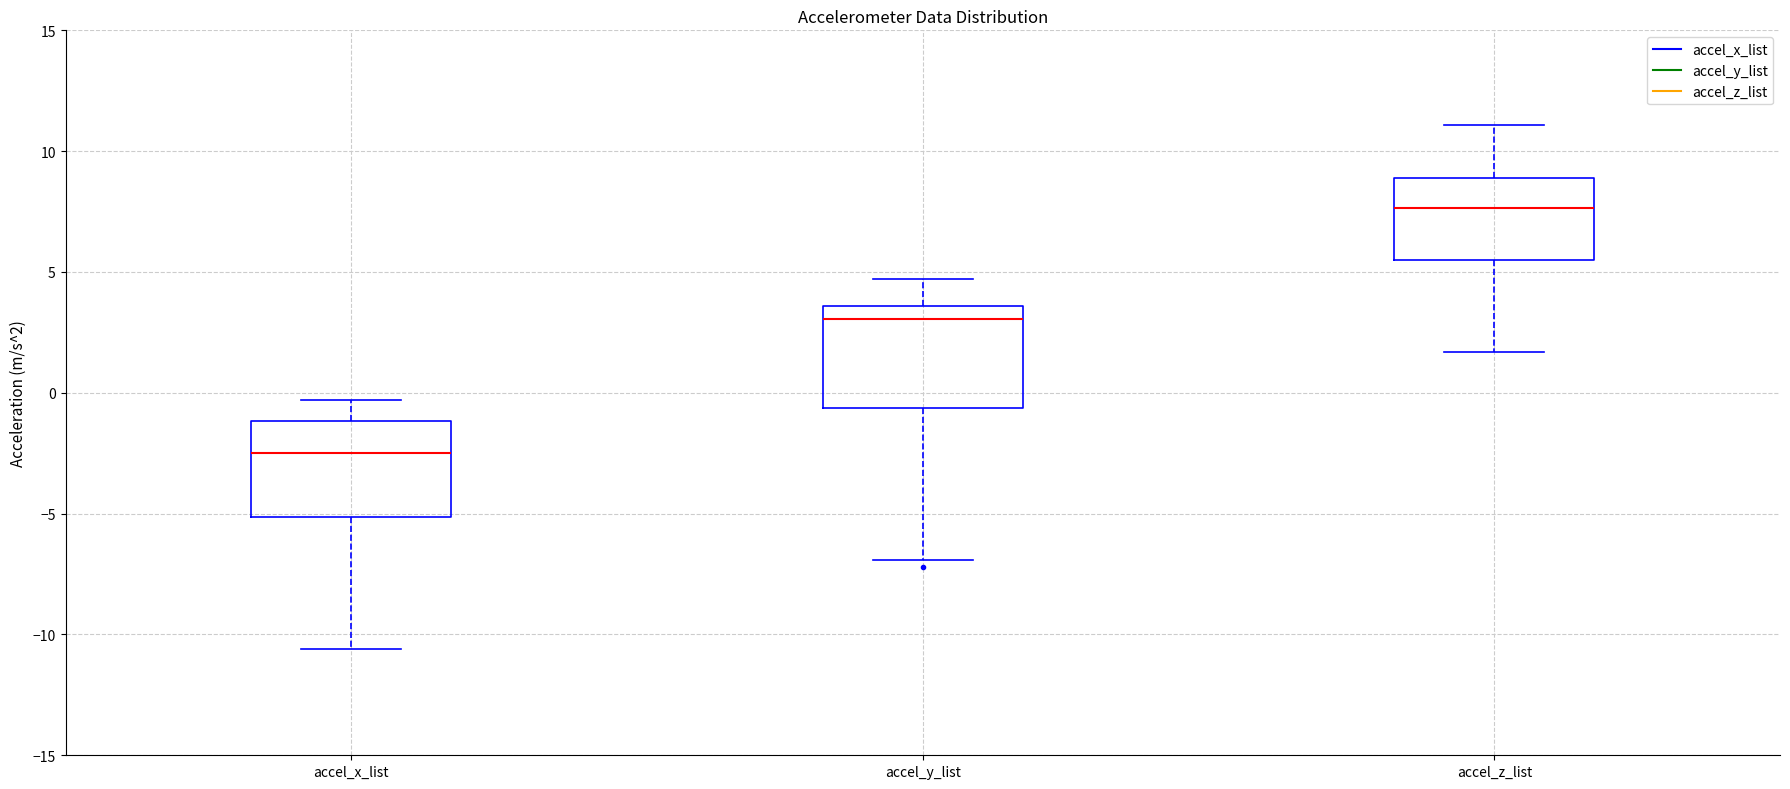

Reading left to right, transcribe this box plot: for each box, give where its median line is, the range the box spans, and where its two whiskers end, as read against the y-axis. The values are not printed on the chart, so give them approximately, as read against the axis.

accel_x_list: median -2.5, box -5.0 to -1.0, whiskers -10.5 to -0.5
accel_y_list: median 3.0, box -0.5 to 3.5, whiskers -7.0 to 4.5
accel_z_list: median 7.5, box 5.5 to 9.0, whiskers 1.5 to 11.0